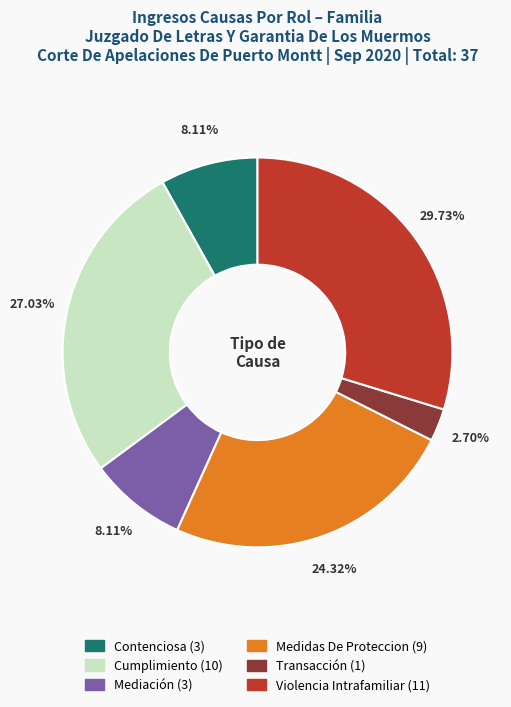

To the nearest percent, what is the combined percentage of Violencia Intrafamiliar and Contenciosa?

38%